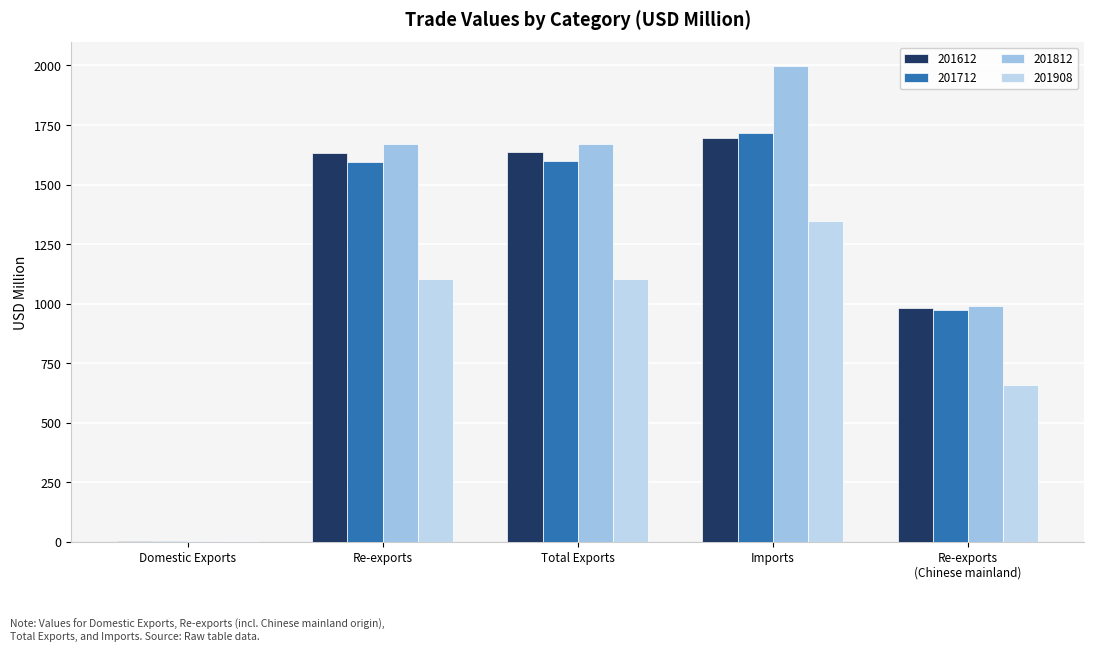

How many groups of bars are there?

5